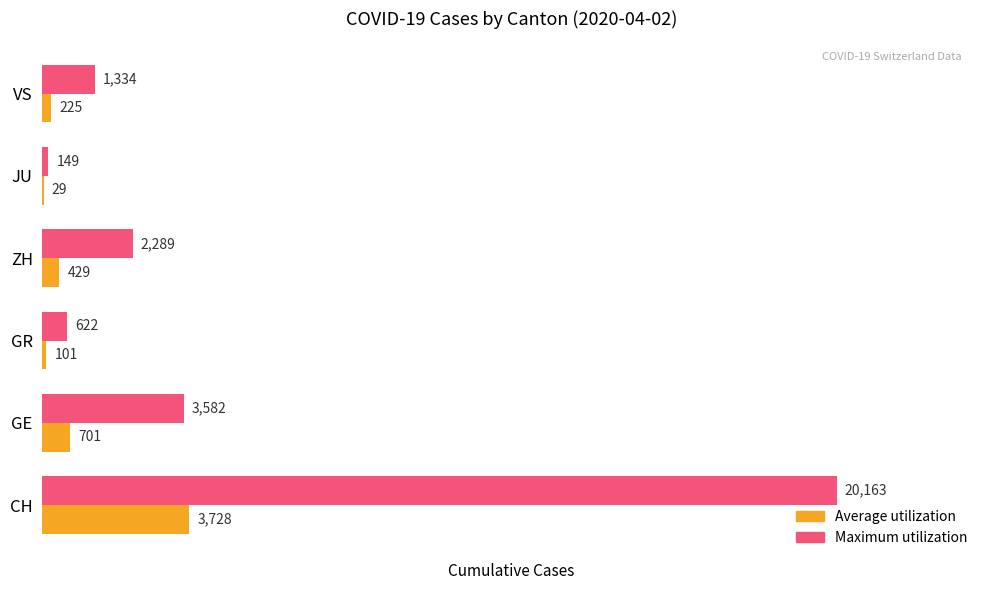

At which category is the sum across all series the highest?

CH